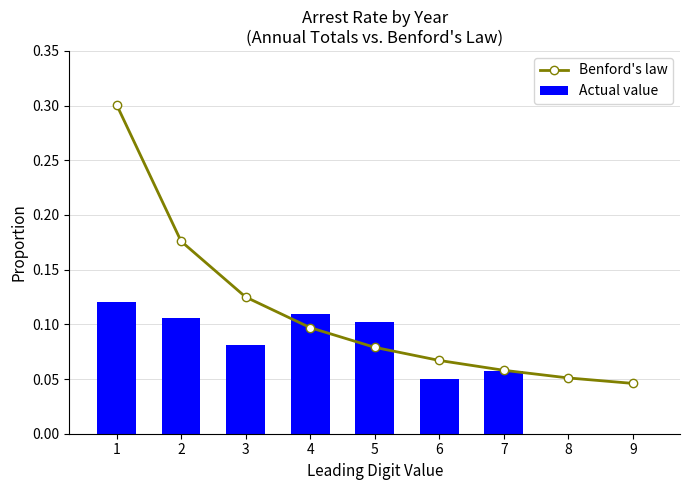

True or false: Benford's law has more than 1 interior local peaks.

False